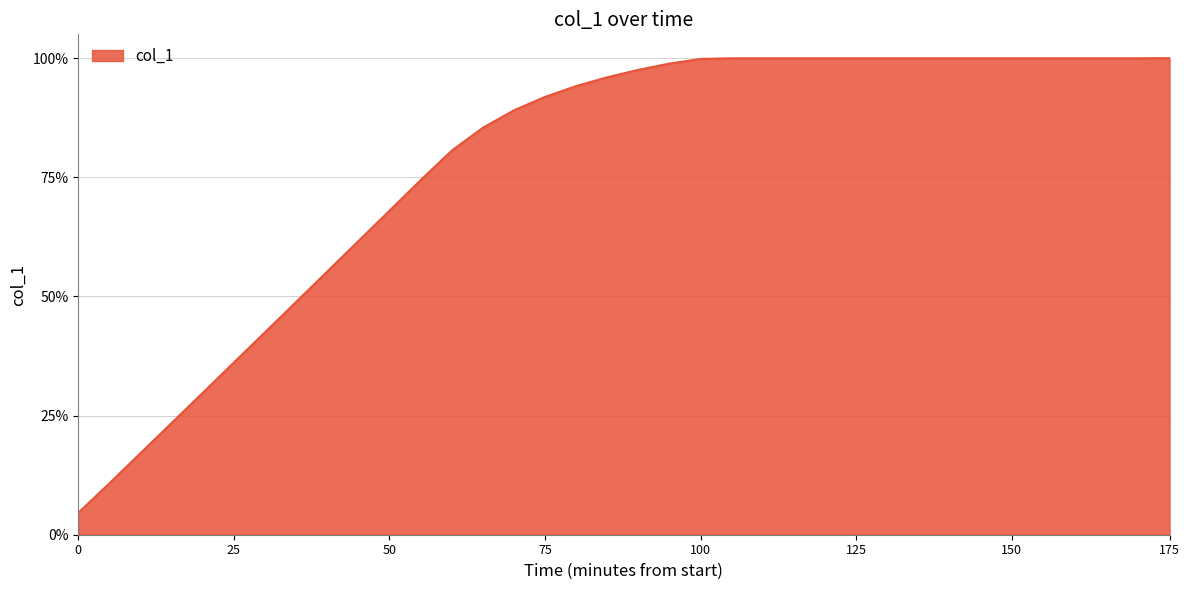

Does the chart display data point markers on the line(s)?

No